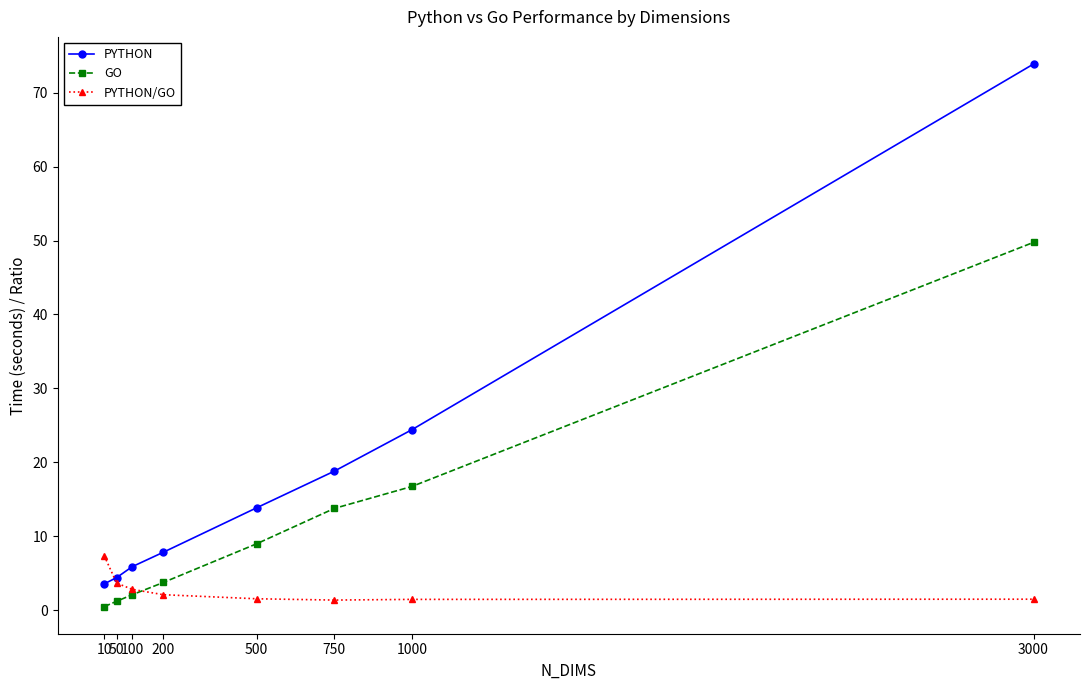

Between 50 and 750, which series saw the biggest shift?

PYTHON